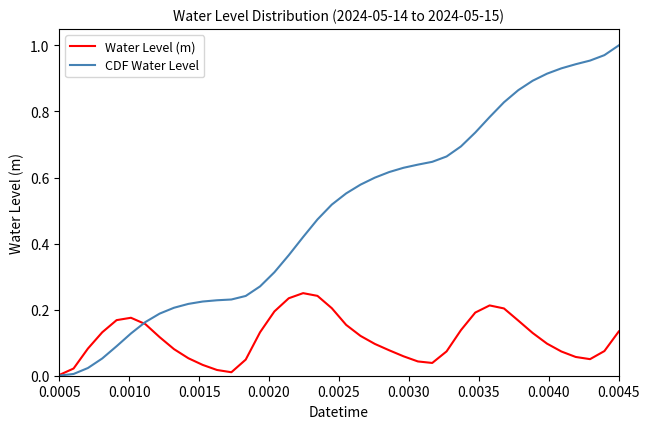

Which series has the widest spread of values?

CDF Water Level